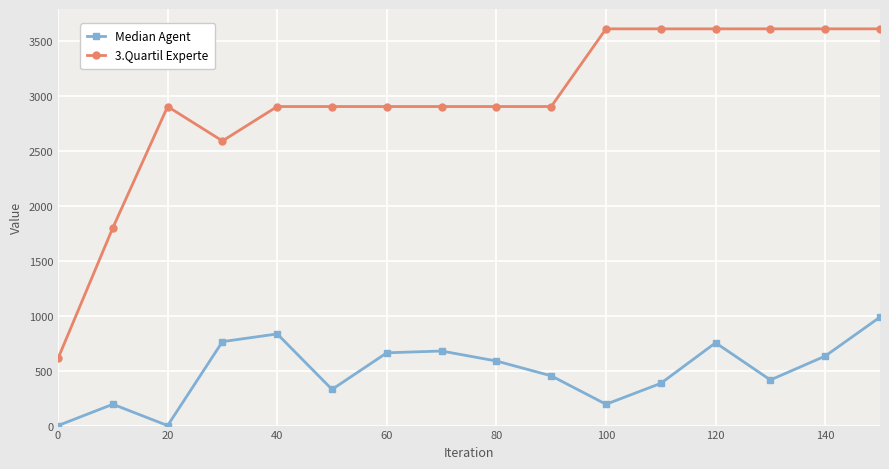

List the series in order of their peak value, highest first.

3.Quartil Experte, Median Agent